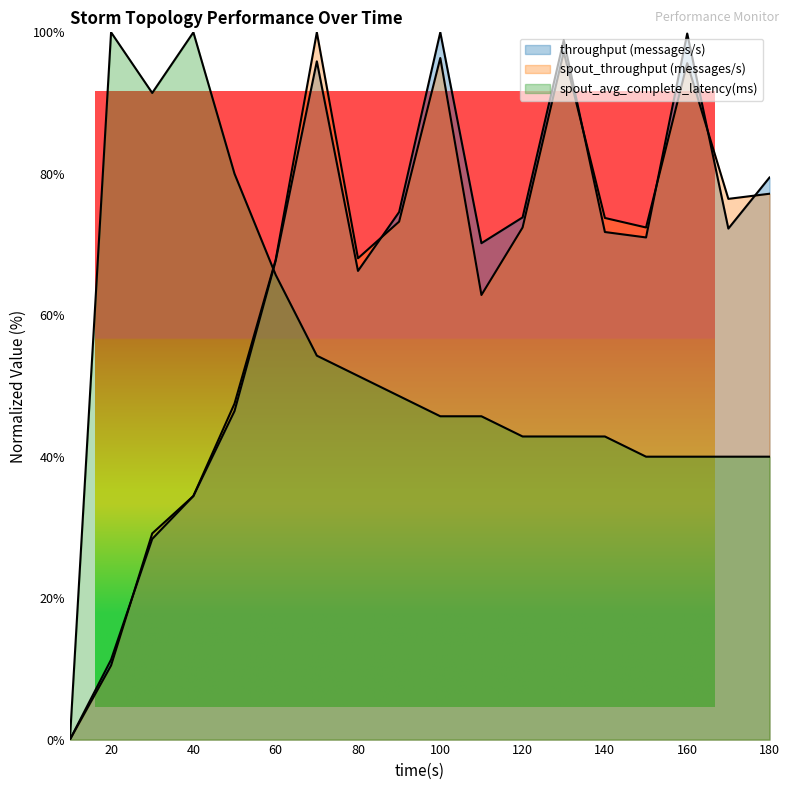

Reading left to right, transcribe all the data shown in this chart.

throughput (messages/s): 0.0	11.3	28.4	34.4	46.5	67.7	95.9	66.3	74.6	100.0	70.2	73.8	98.9	71.8	71.0	99.8	72.3	79.5
spout_throughput (messages/s): 0.0	10.5	29.1	34.4	47.5	67.8	100.0	68.0	73.2	96.4	62.9	72.4	97.2	73.8	72.4	95.6	76.5	77.2
spout_avg_complete_latency(ms): 0.0	100.0	91.4	100.0	80.0	65.7	54.3	51.4	48.6	45.7	45.7	42.9	42.9	42.9	40.0	40.0	40.0	40.0